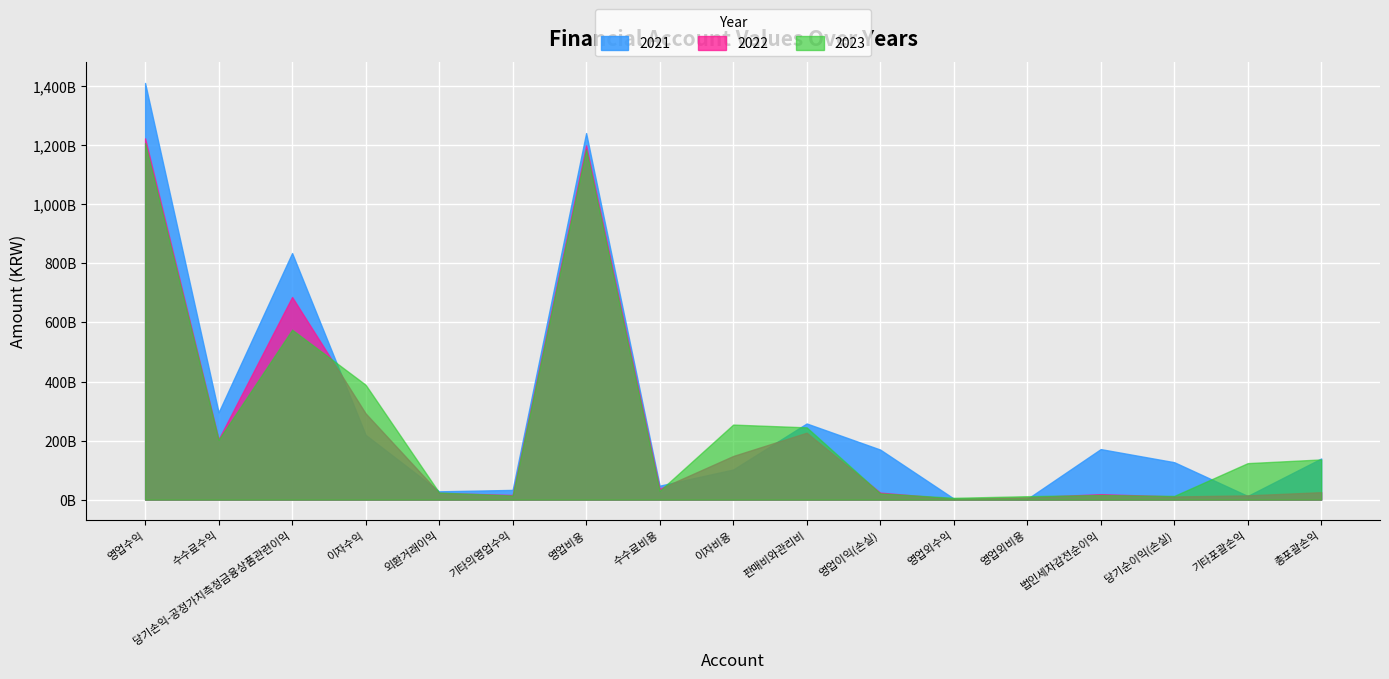

What are all the series names shown in the legend?

2021, 2022, 2023